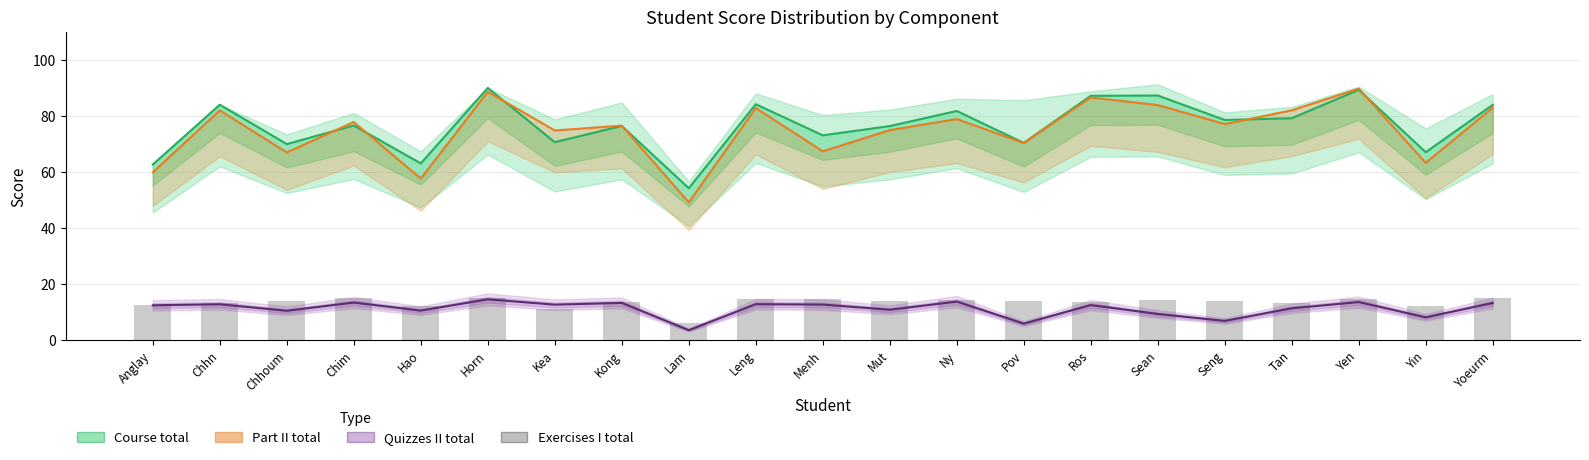

Are the bars grouped side by side (vs. stacked)?

Yes